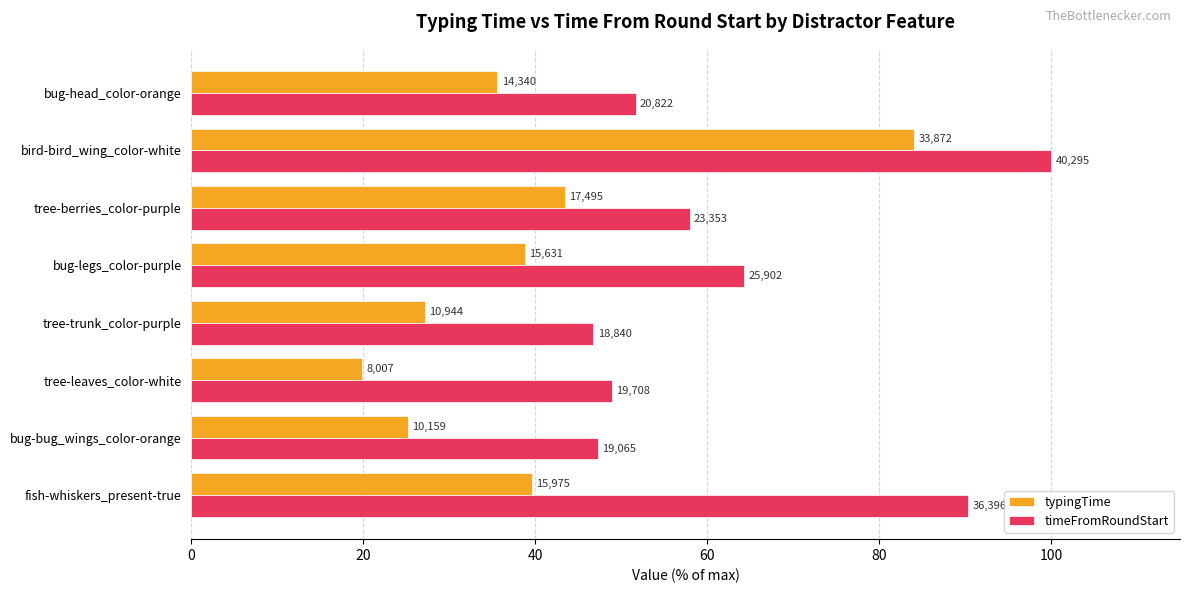

What are all the series names shown in the legend?

typingTime, timeFromRoundStart